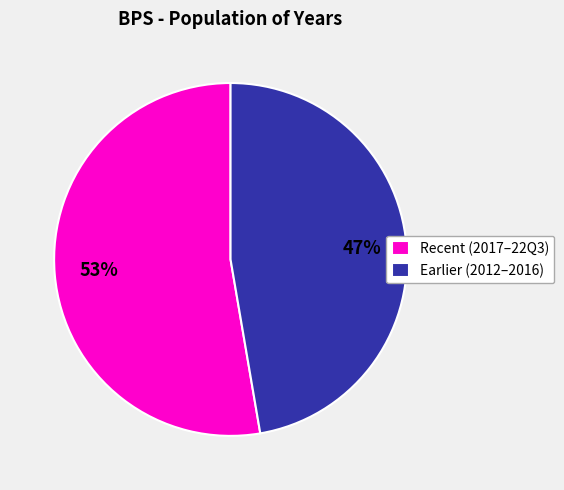

What is the smallest slice in the pie chart?

Earlier (2012–2016)